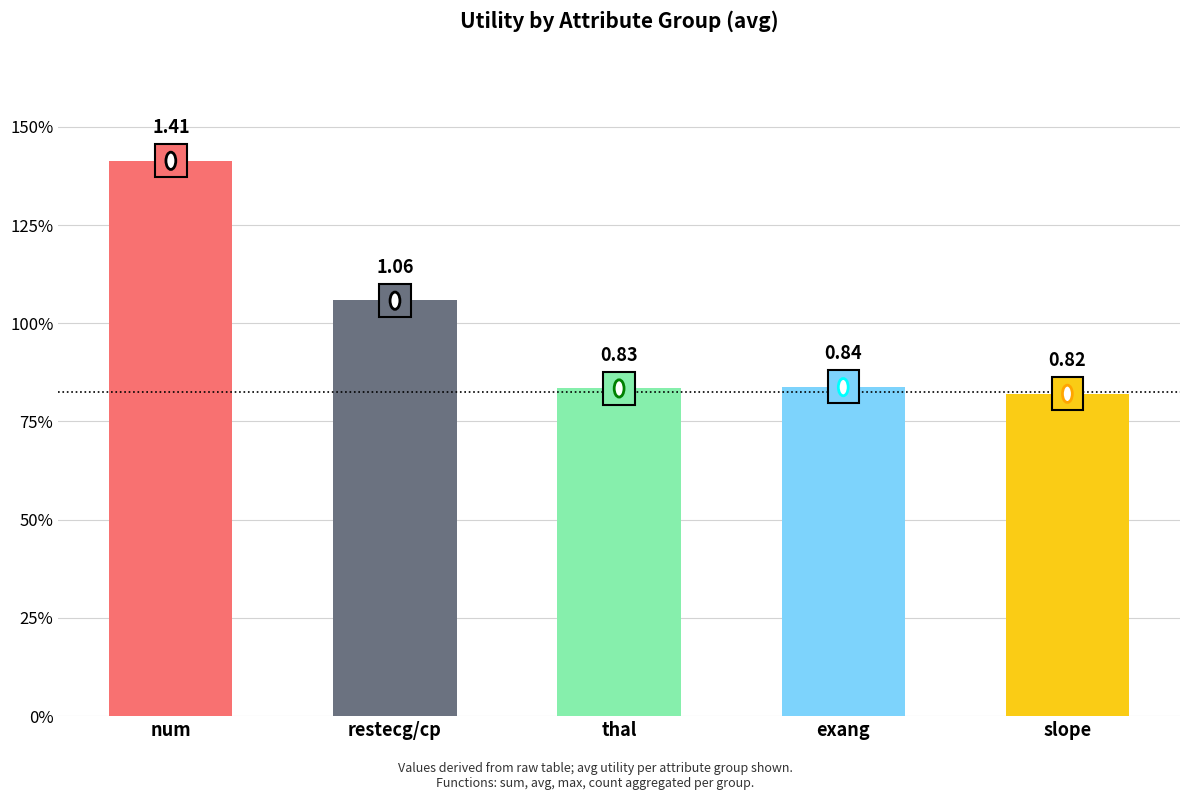

Rank the categories by value from lowest to highest.

slope, thal, exang, restecg/cp, num